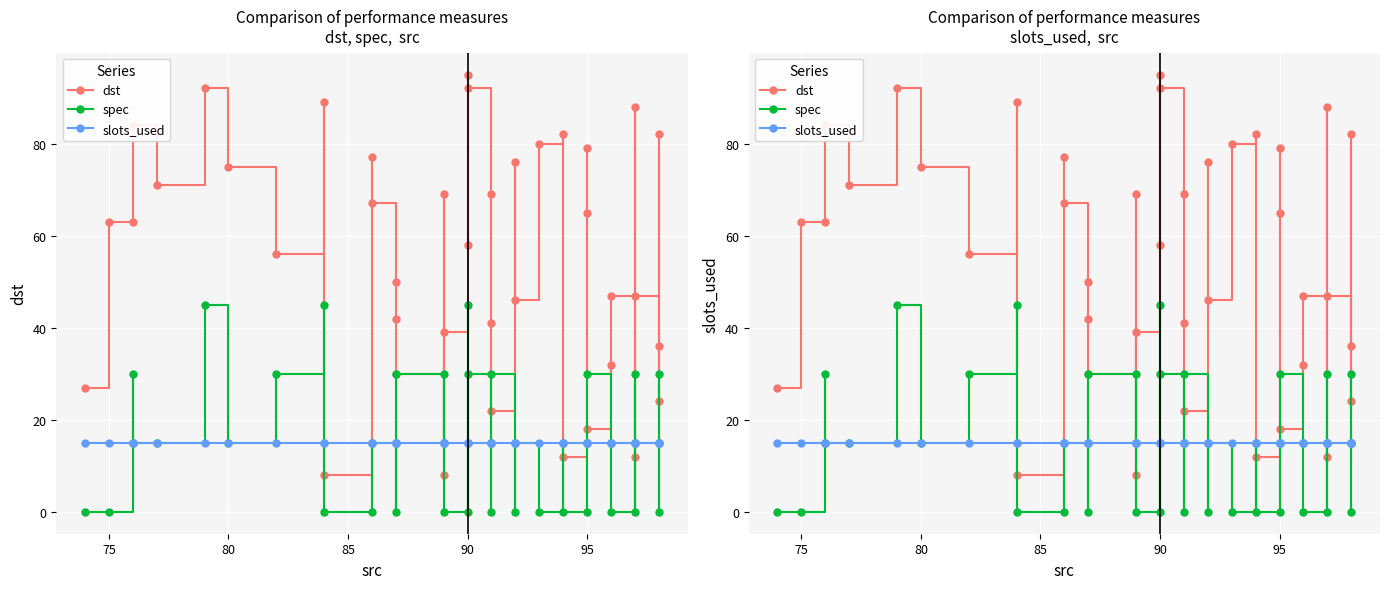

How many series are shown in this chart?

3